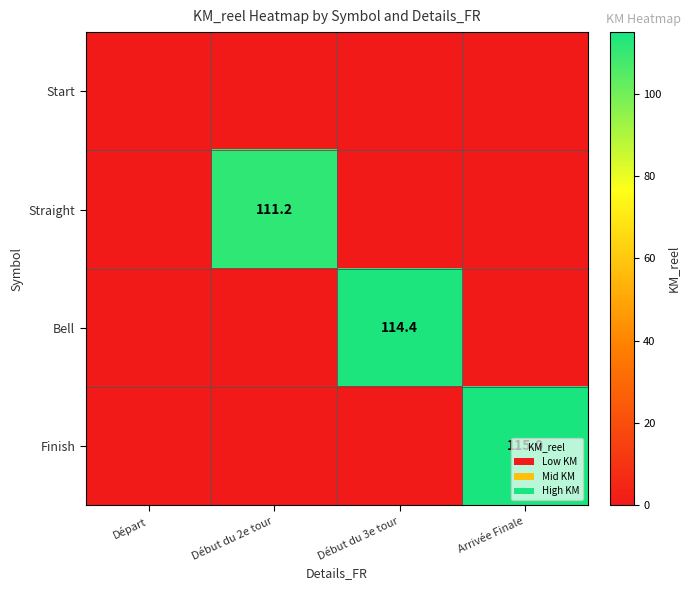

The value of Bell at Début du 3e tour is 67.3. True or false?

False